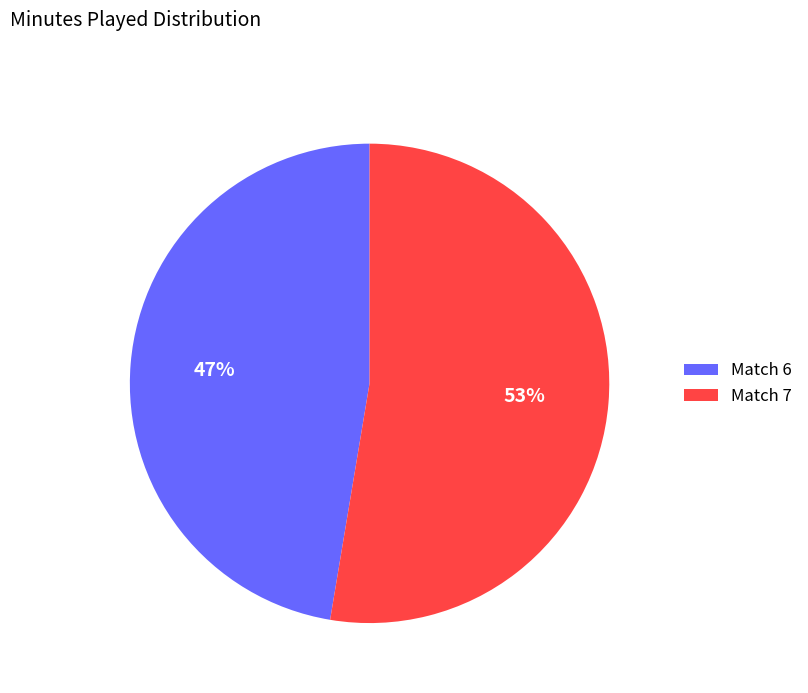

True or false: Match 7 accounts for 53% of the total.

True